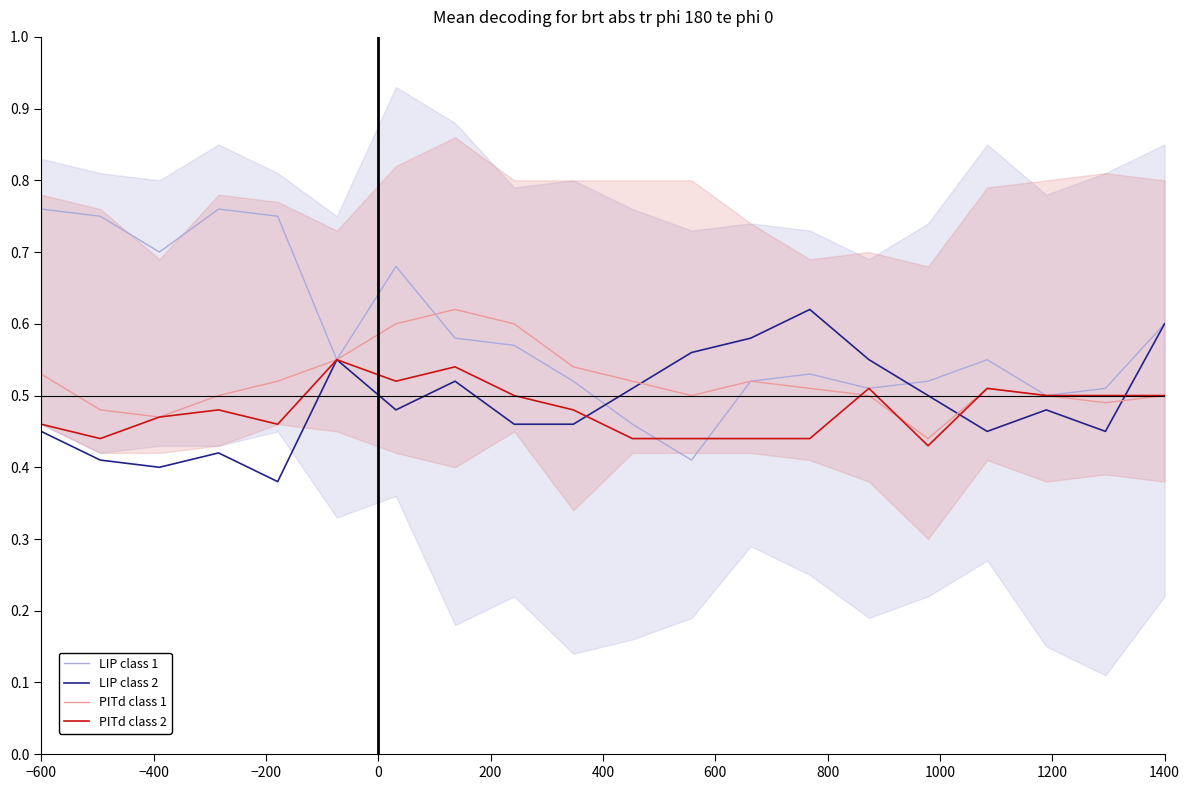

What is the minimum value for PITd class 2?

0.4